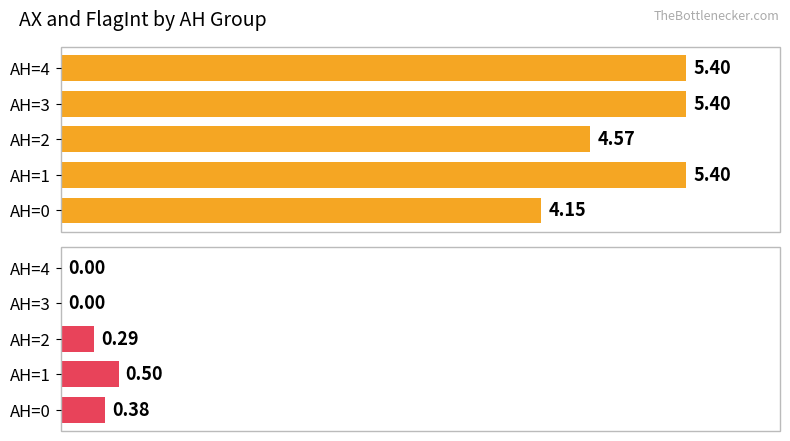

How many groups of bars are there?

5